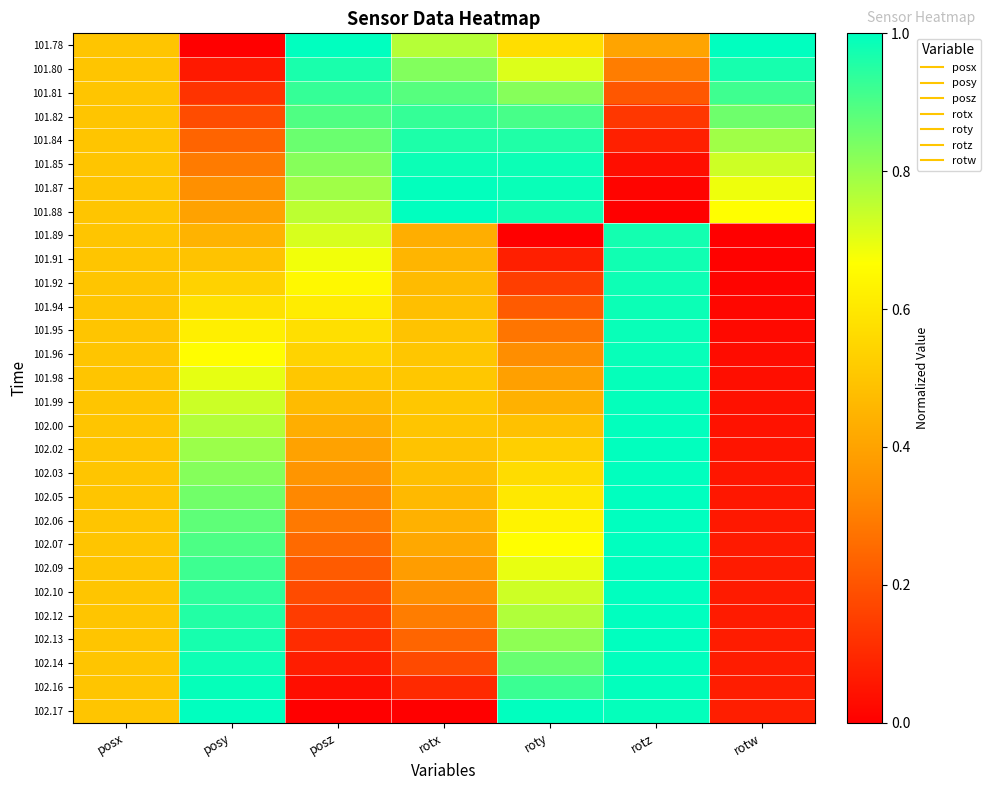

What is the maximum value shown in the chart?

1.0